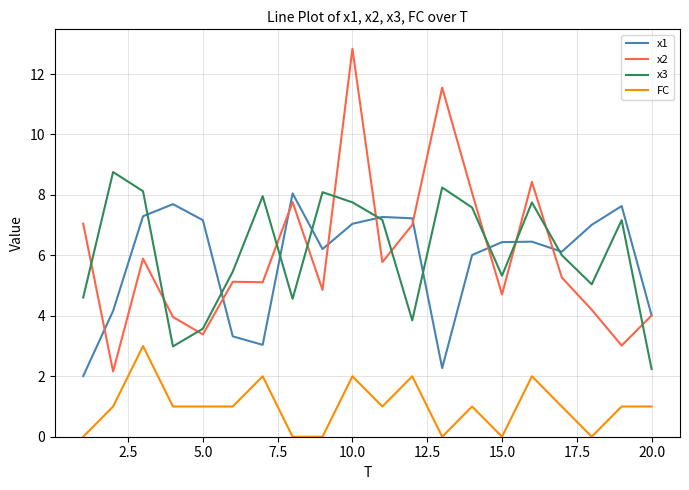

What are all the series names shown in the legend?

x1, x2, x3, FC